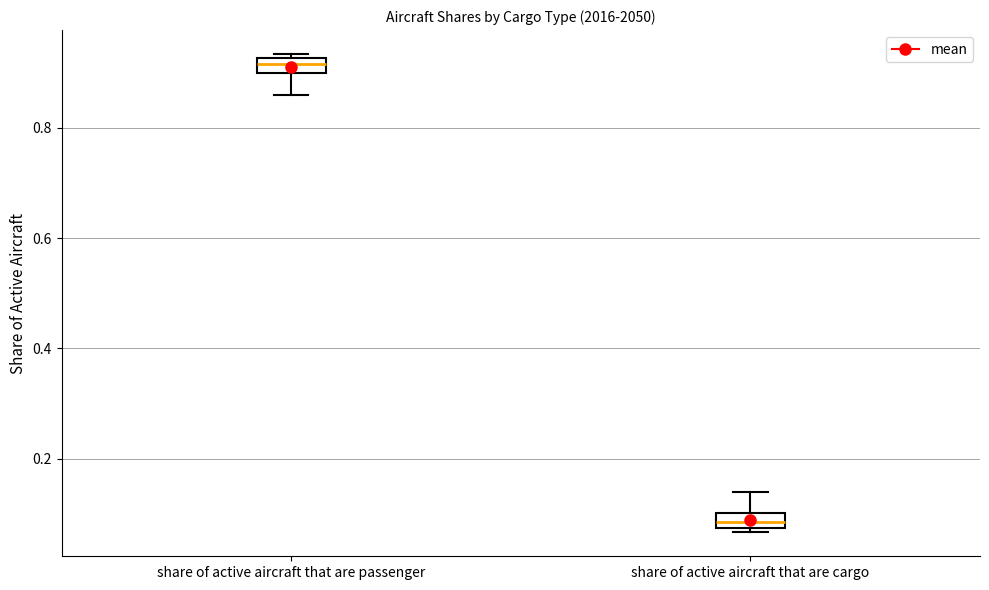

Which box's median line is the highest?

share of active aircraft that are passenger